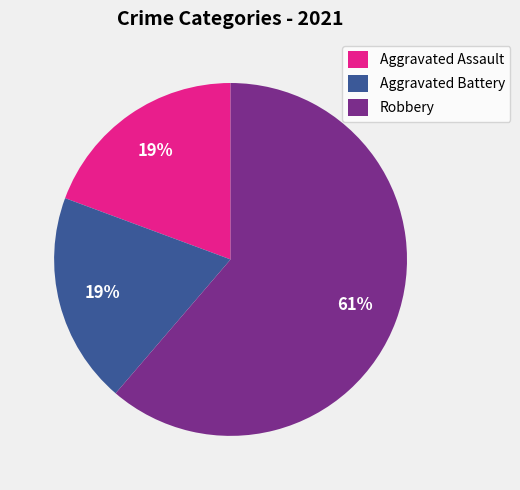

What is the ratio of the value at Aggravated Battery to the value at Aggravated Assault?

1.0